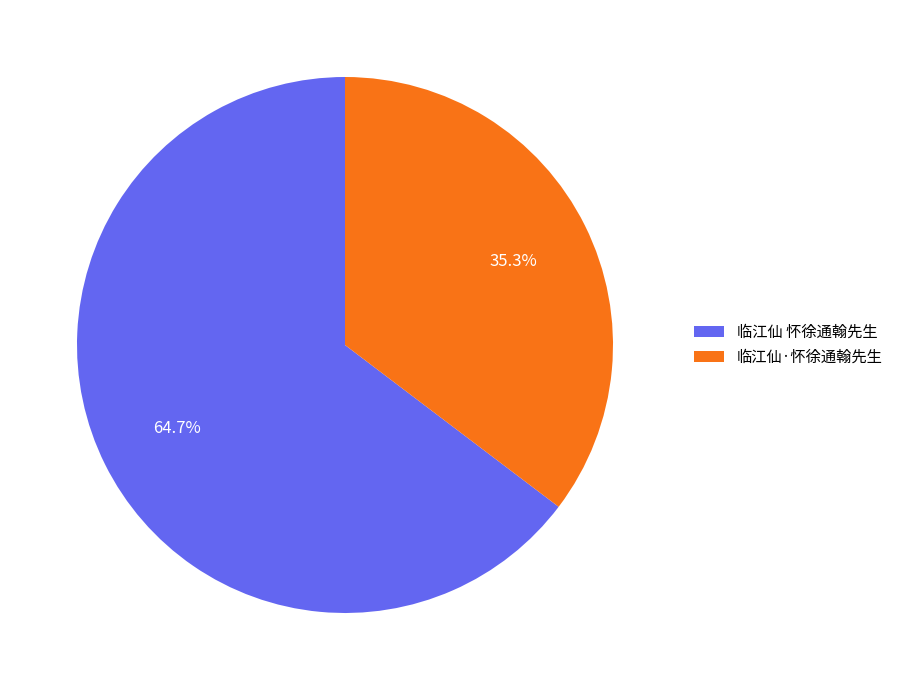

What is the ratio of the value at 临江仙·怀徐通翰先生 to the value at 临江仙 怀徐通翰先生?

0.5